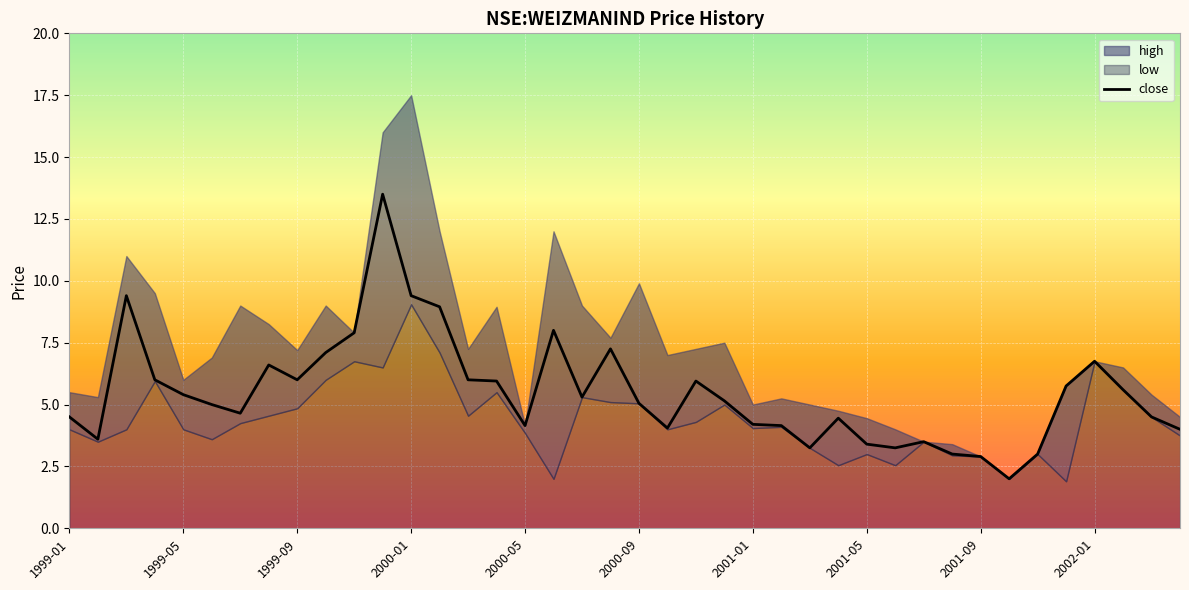

How many data points are less than 5?

18